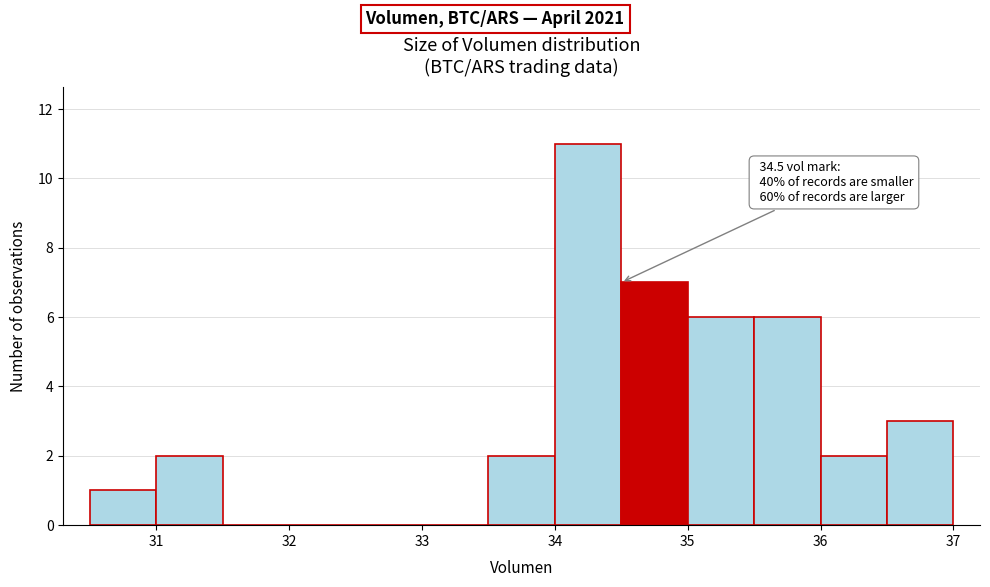

Which range on the x-axis has the tallest bar?

34.0 to 34.5